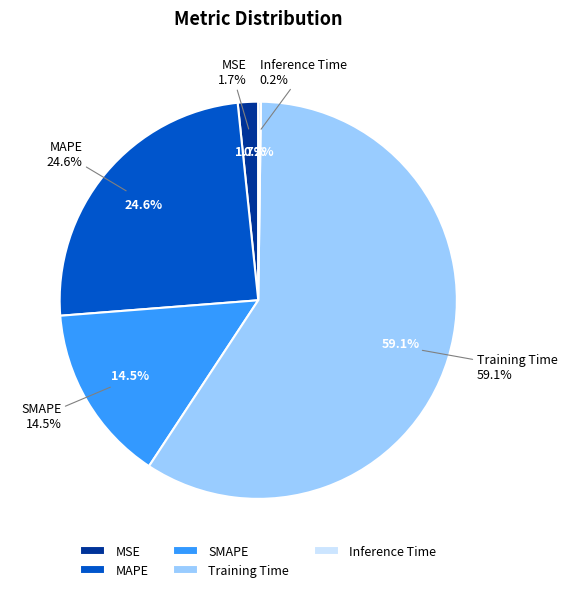

Combined, what portion of the pie is Inference Time and SMAPE?

14.7%